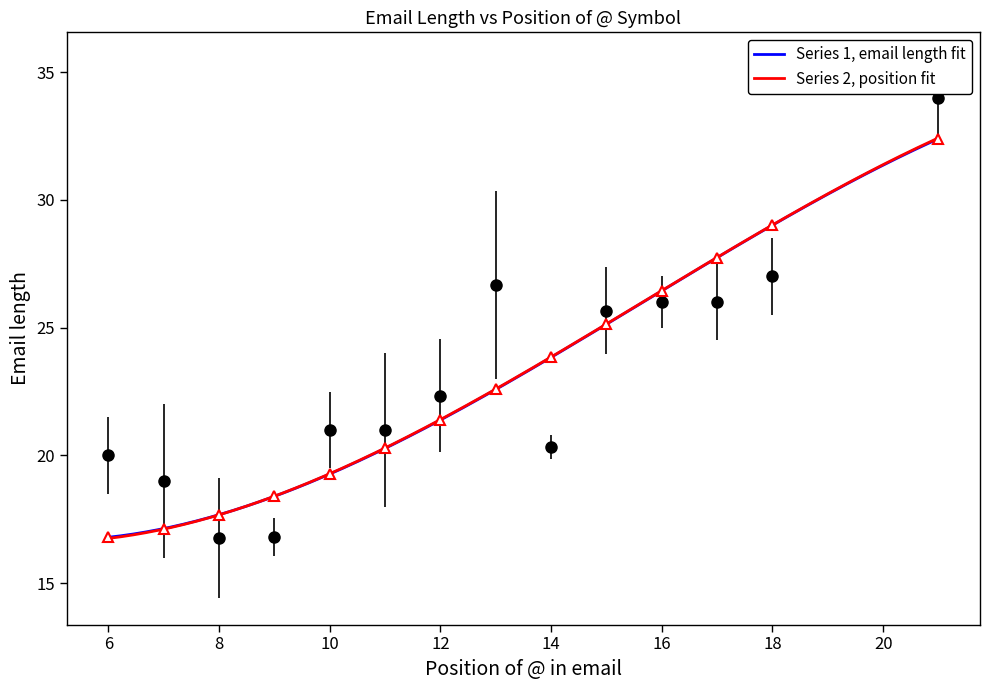

What is the maximum value for Series 1, email length fit?

32.4